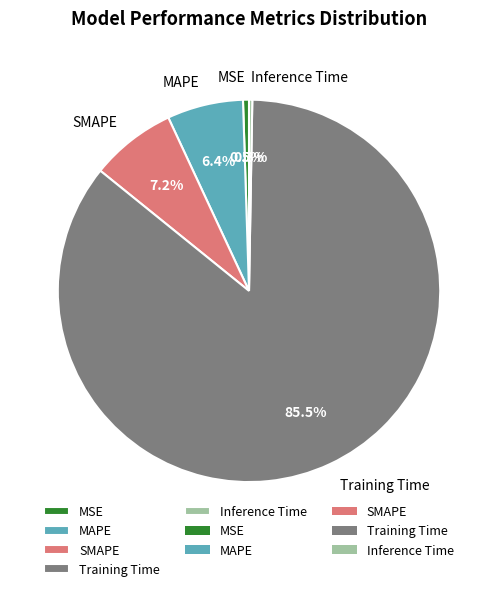

True or false: SMAPE accounts for 7% of the total.

True